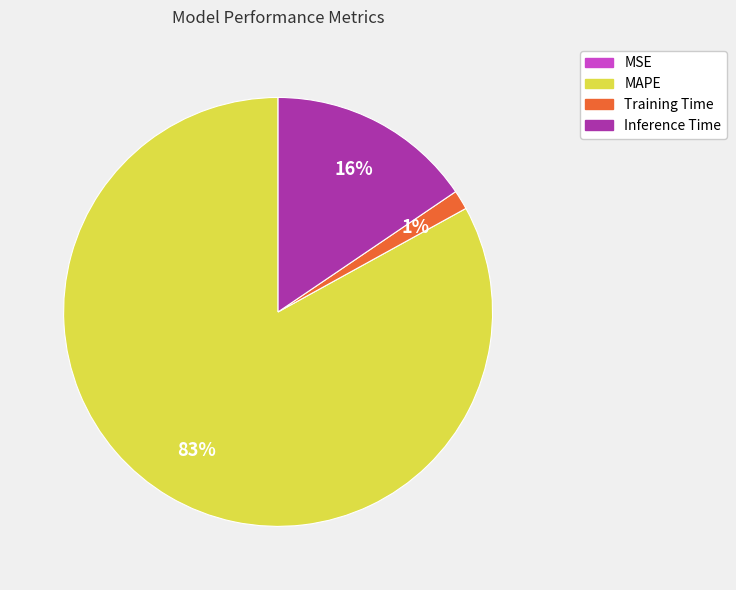

Is it true that MAPE is 92% of the pie?

False